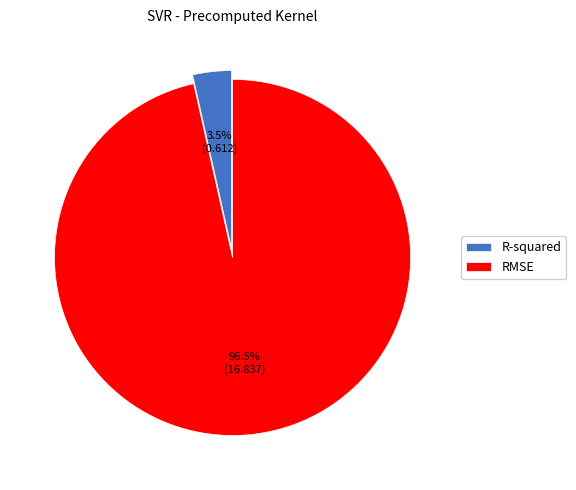

Rank the categories by value from lowest to highest.

R-squared, RMSE